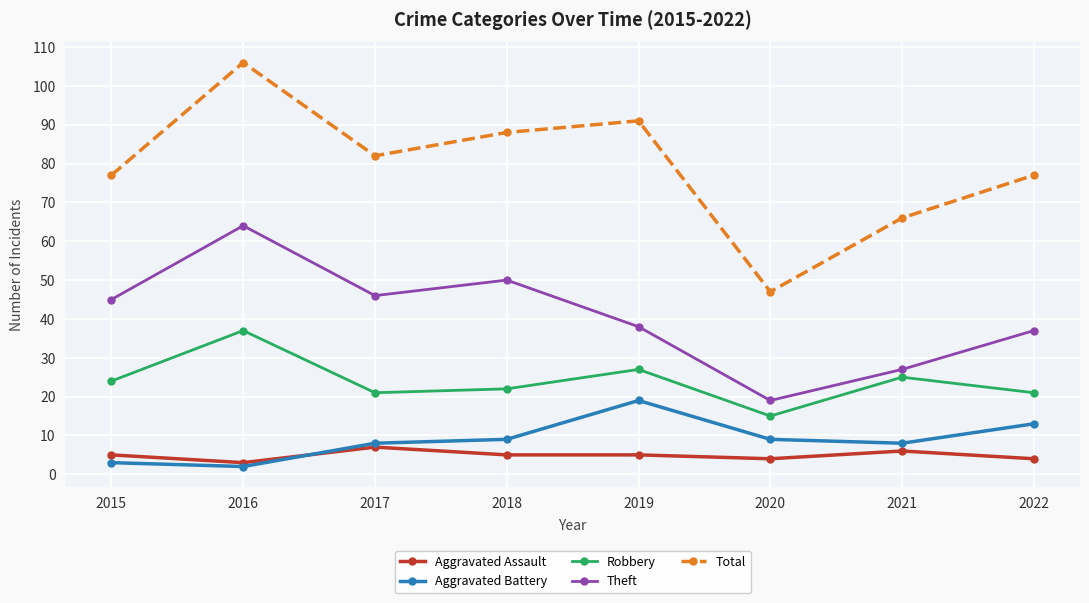

List the series in order of their peak value, lowest first.

Aggravated Assault, Aggravated Battery, Robbery, Theft, Total